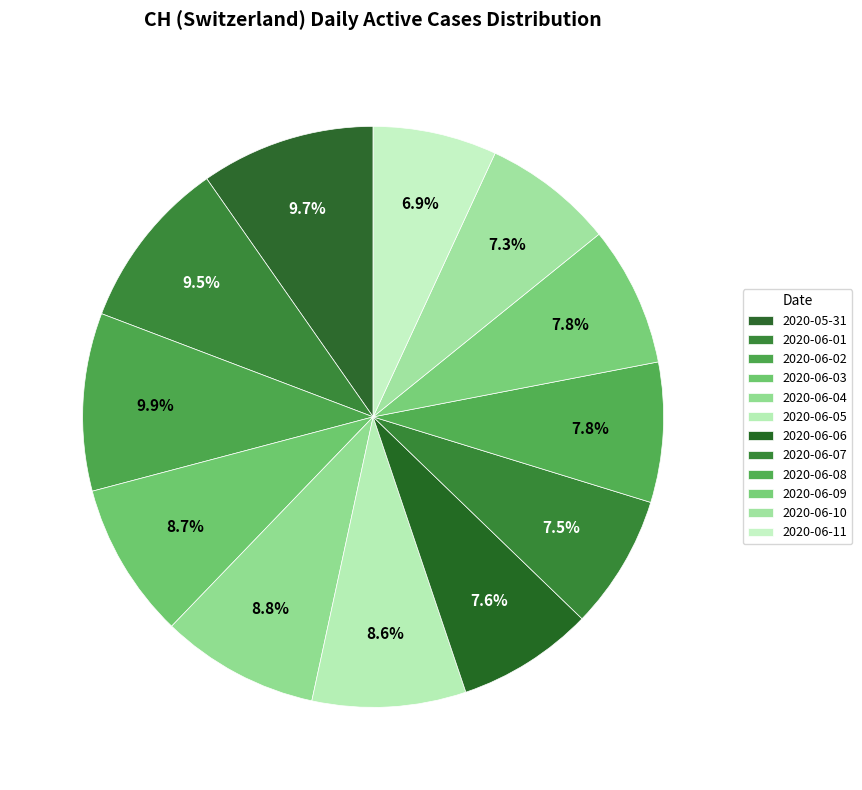

To the nearest percent, what is the difference between the 2020-05-31 and 2020-06-06 slice percentages?

2%